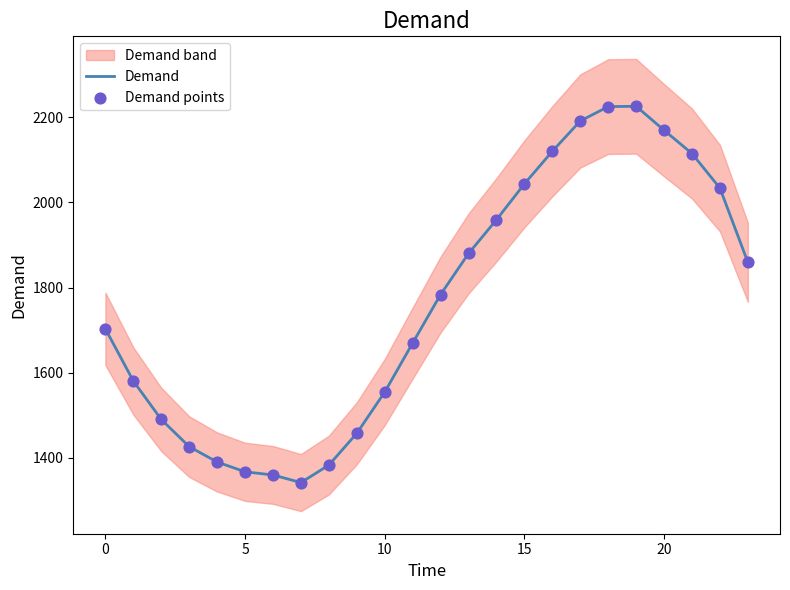

At which category is the sum across all series the highest?

19